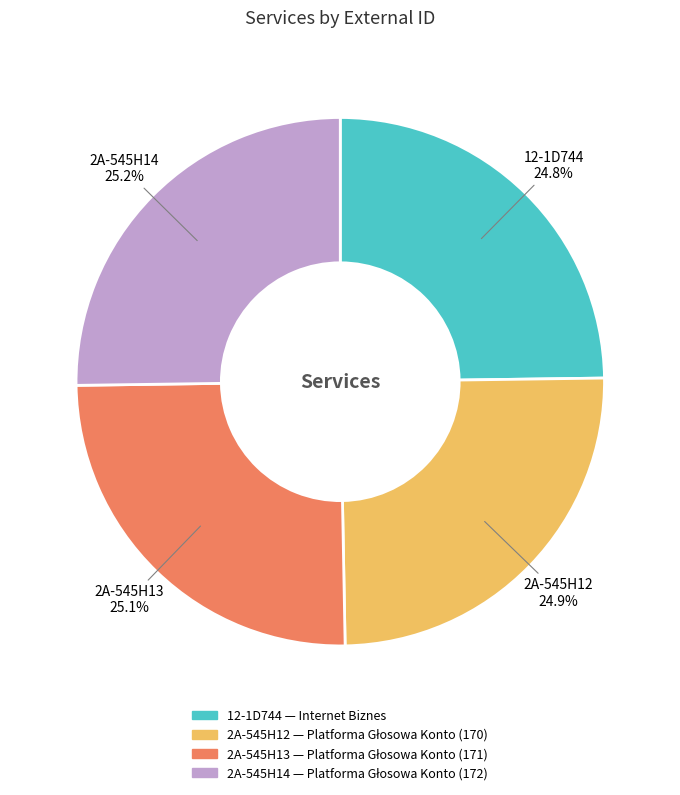

How many segments does this pie chart have?

4